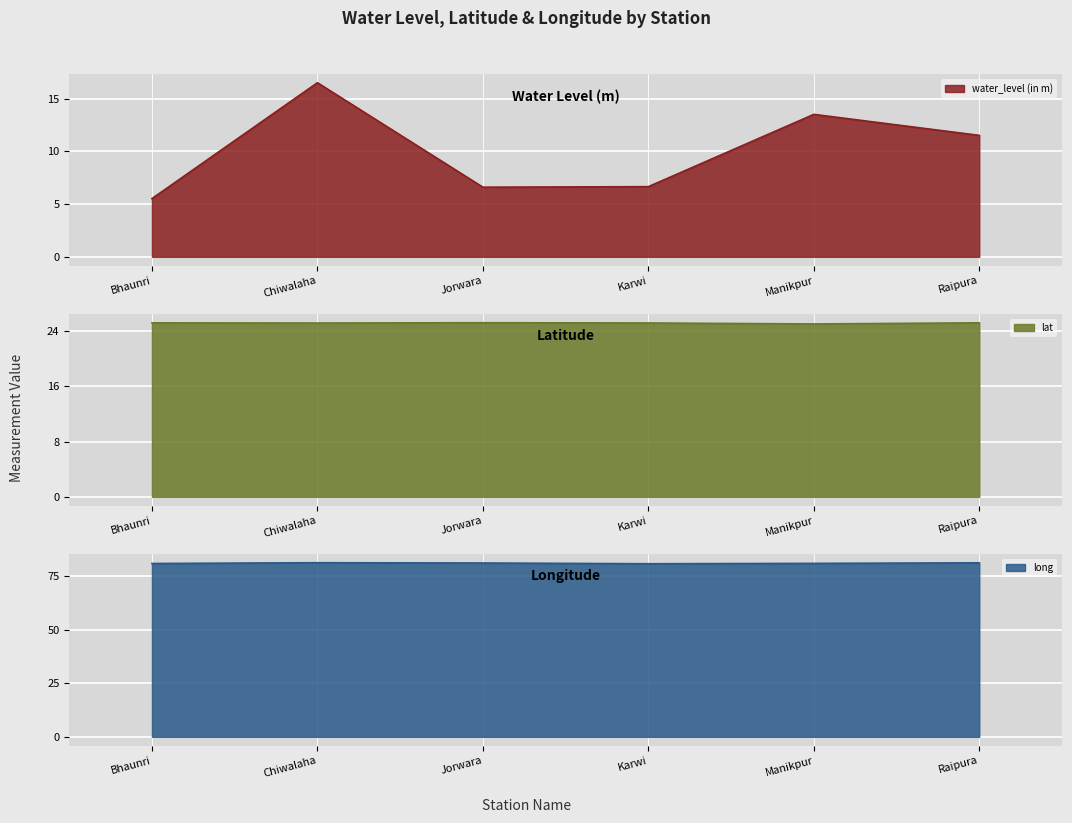

Is the value of long at Karwi greater than the value of lat at Karwi?

Yes